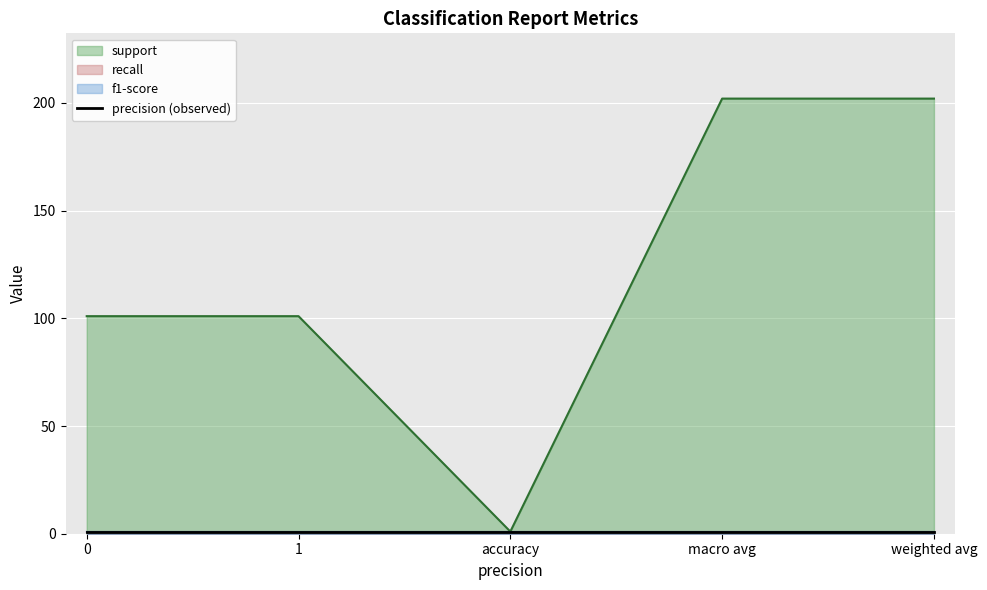

What is the minimum value for f1-score?

1